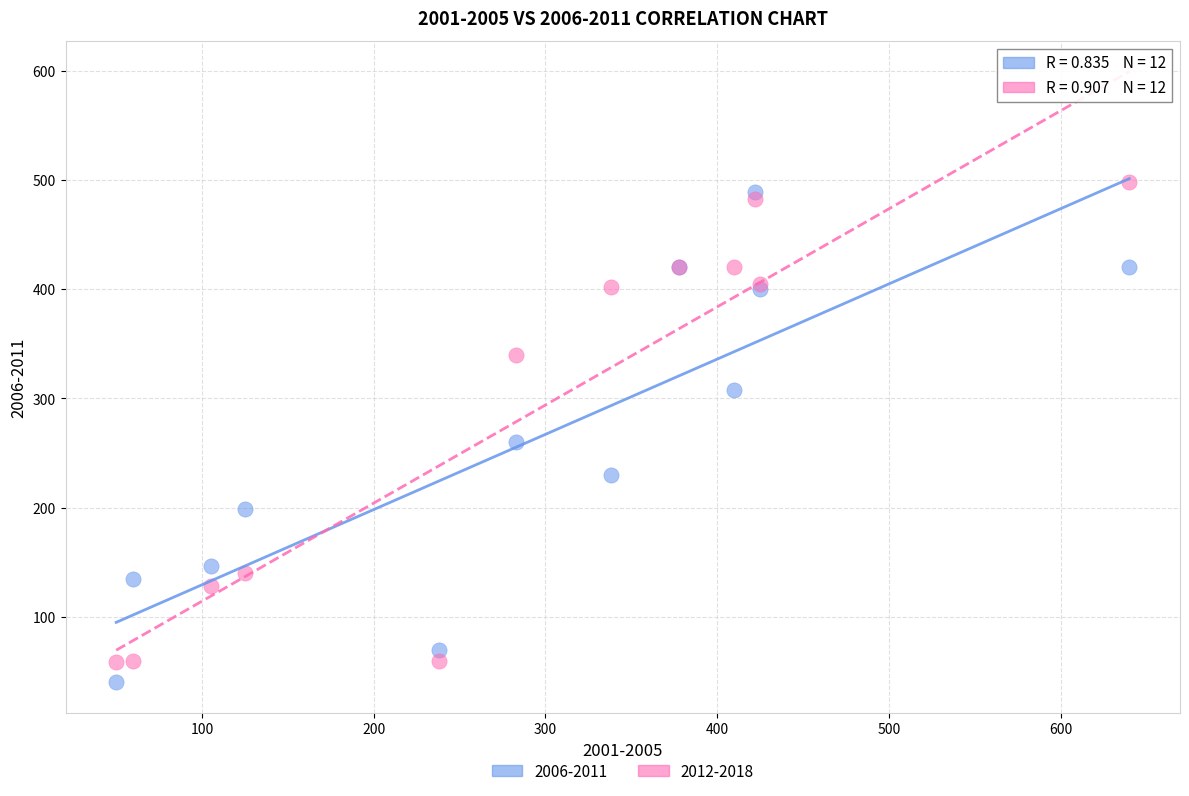

In the 2012-2018 series, what Y value is closest to 278?

340